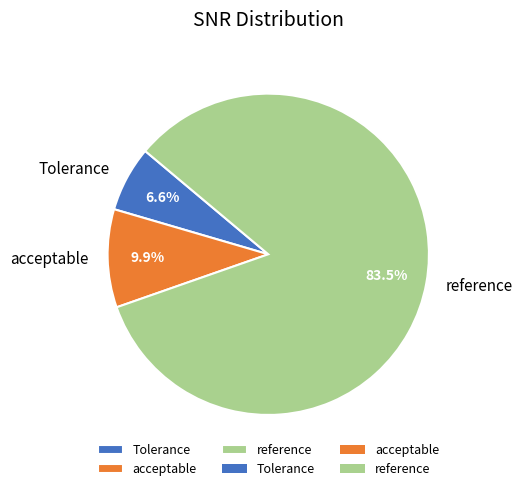

How many slices are in this pie chart?

3